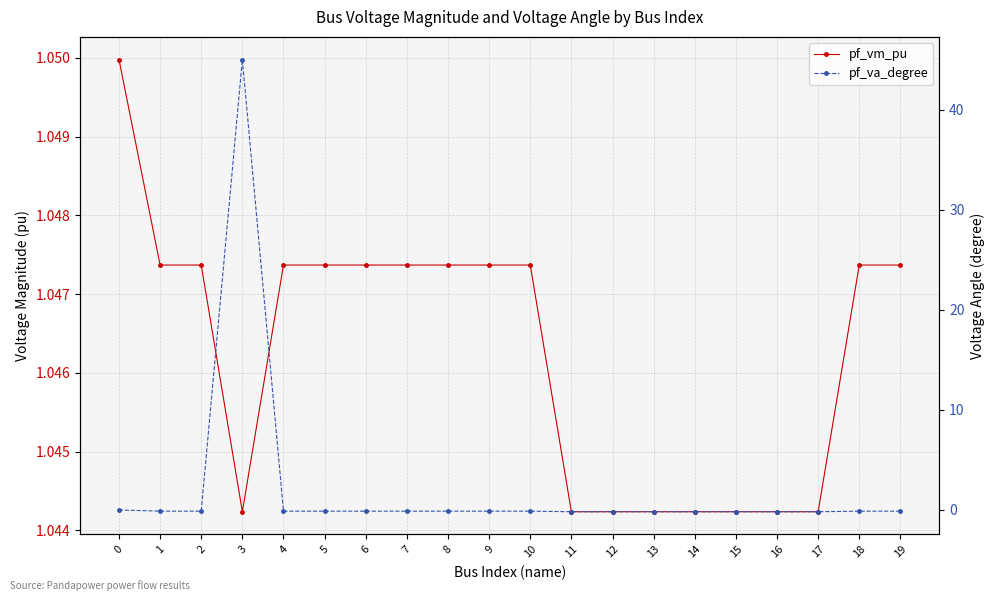

How many times do pf_vm_pu and pf_va_degree cross each other?

2